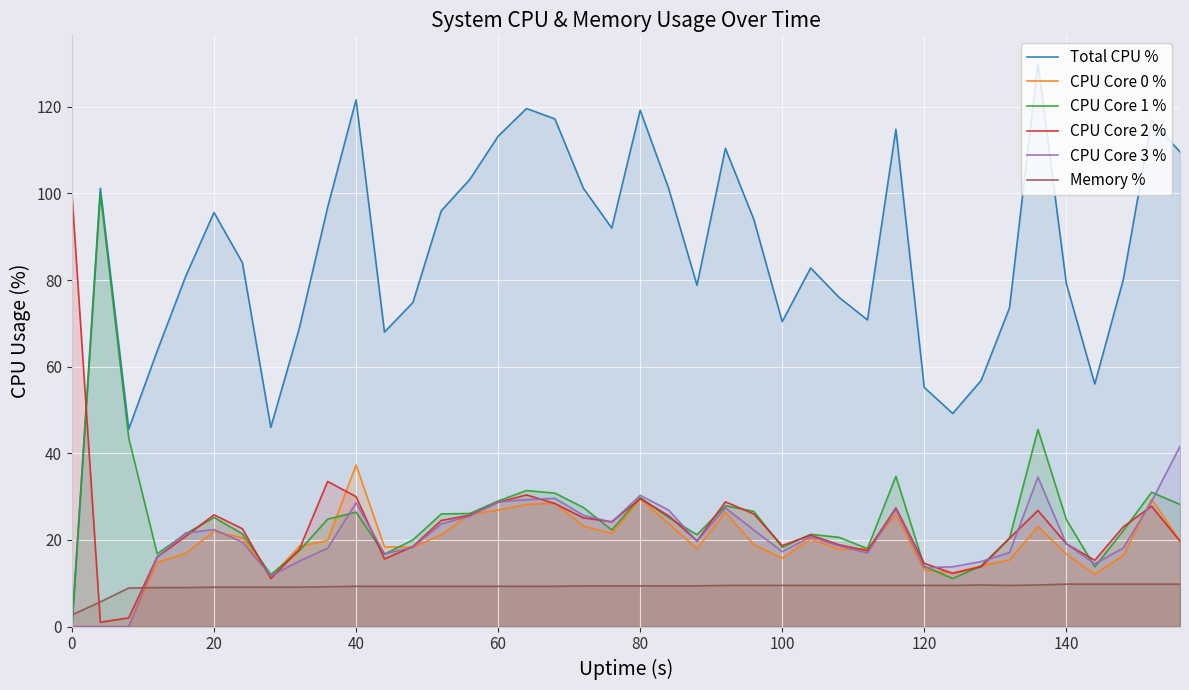

What is the average value of the Memory % series?

9.1